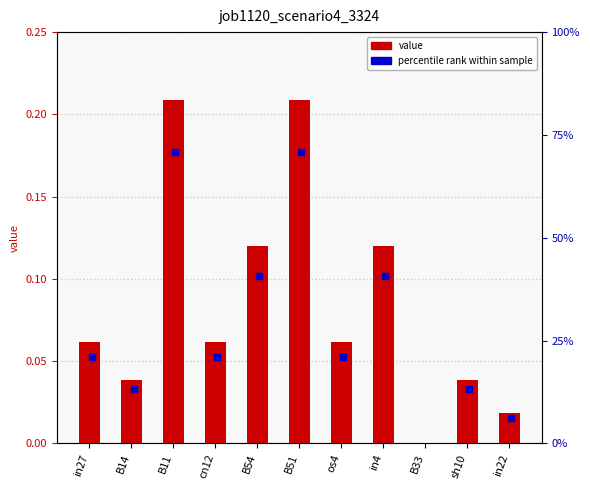

What is the greatest value displayed?

0.2